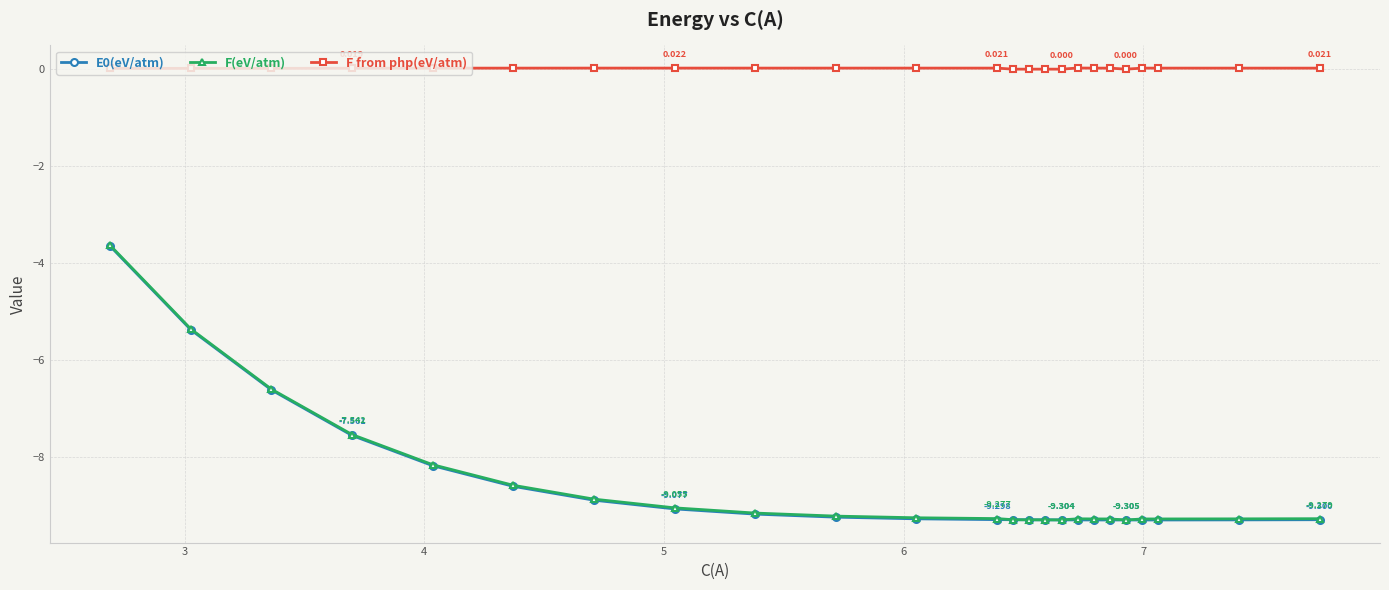

Which series has the largest total across all categories?

F from php(eV/atm)